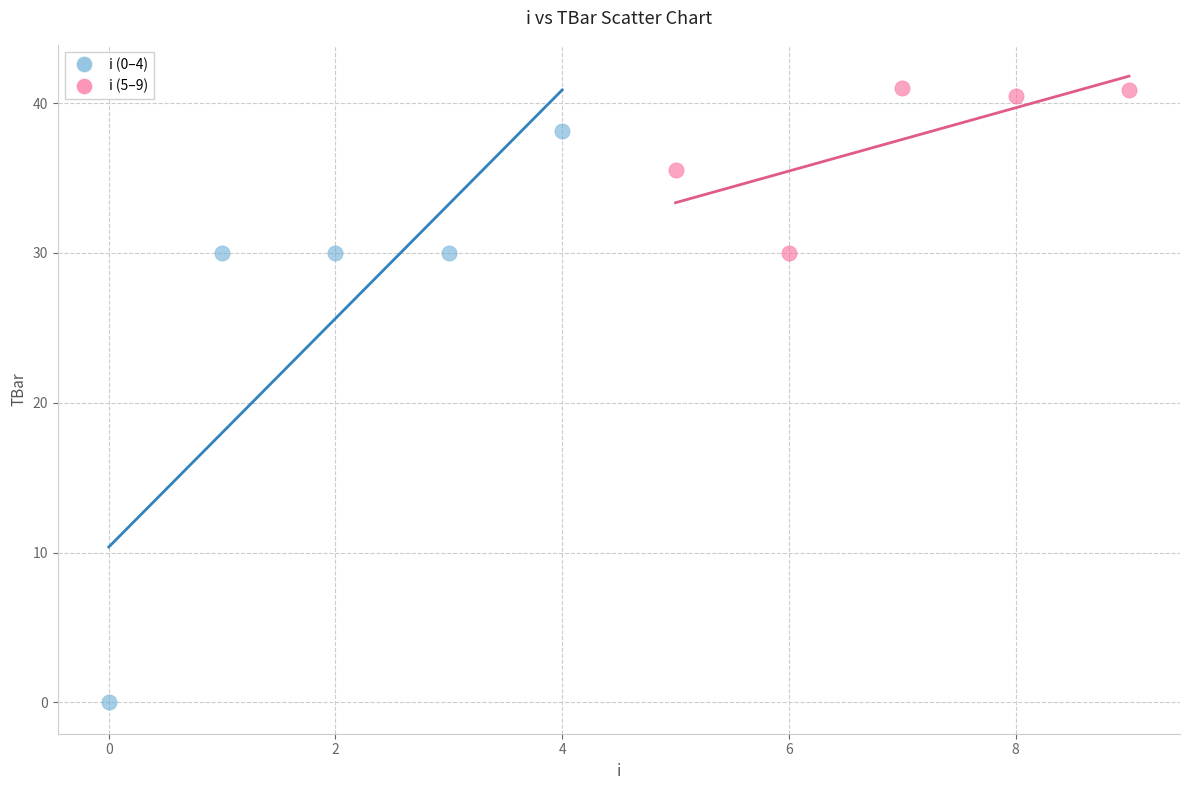

Which series has the widest spread of Y values?

i (0–4)